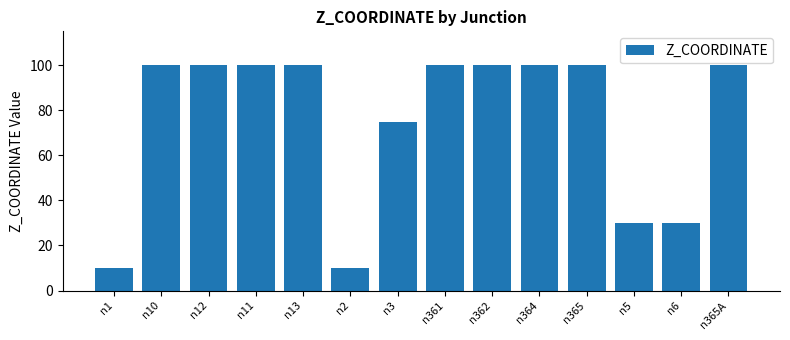

The chart shows a value of 100 at n362. True or false?

True